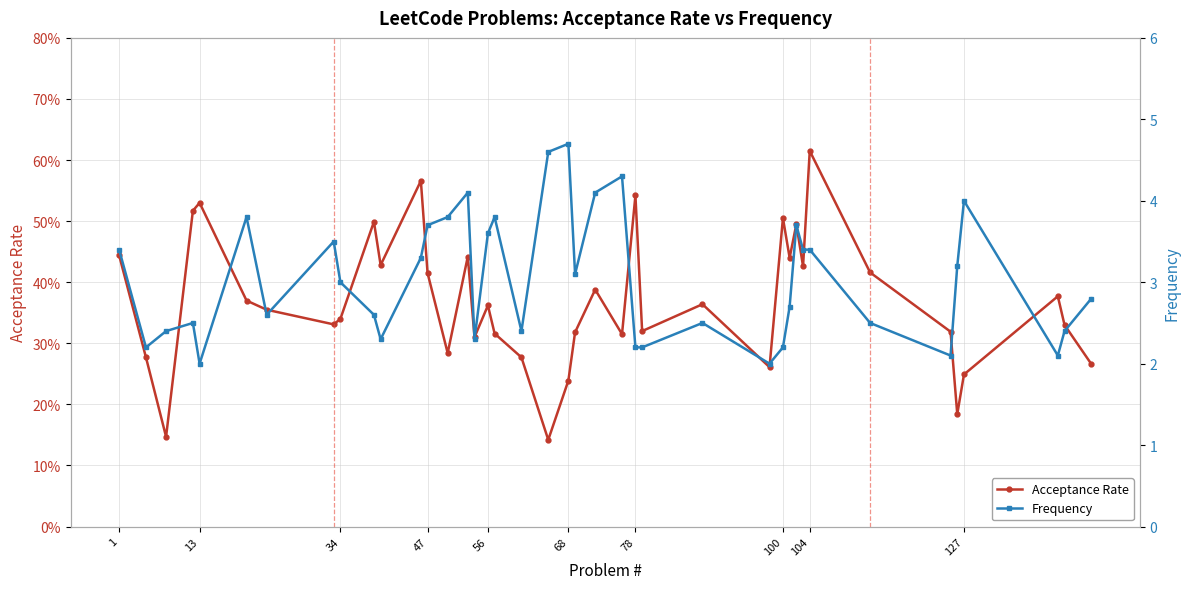

True or false: Acceptance Rate and Frequency intersect in this chart.

False